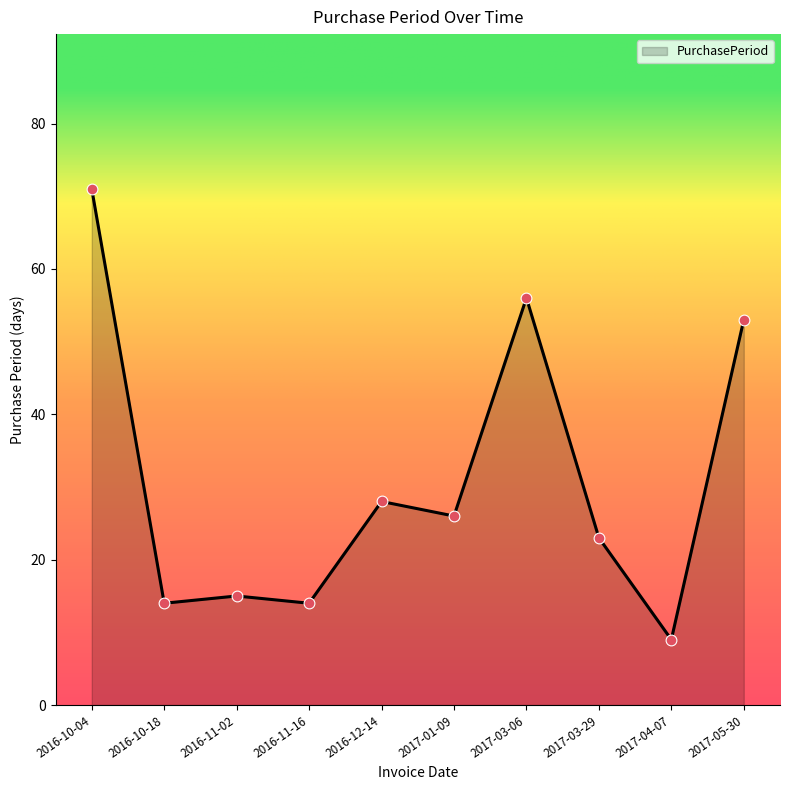

What is the change in value from 2016-11-02 to 2017-01-09?

+11